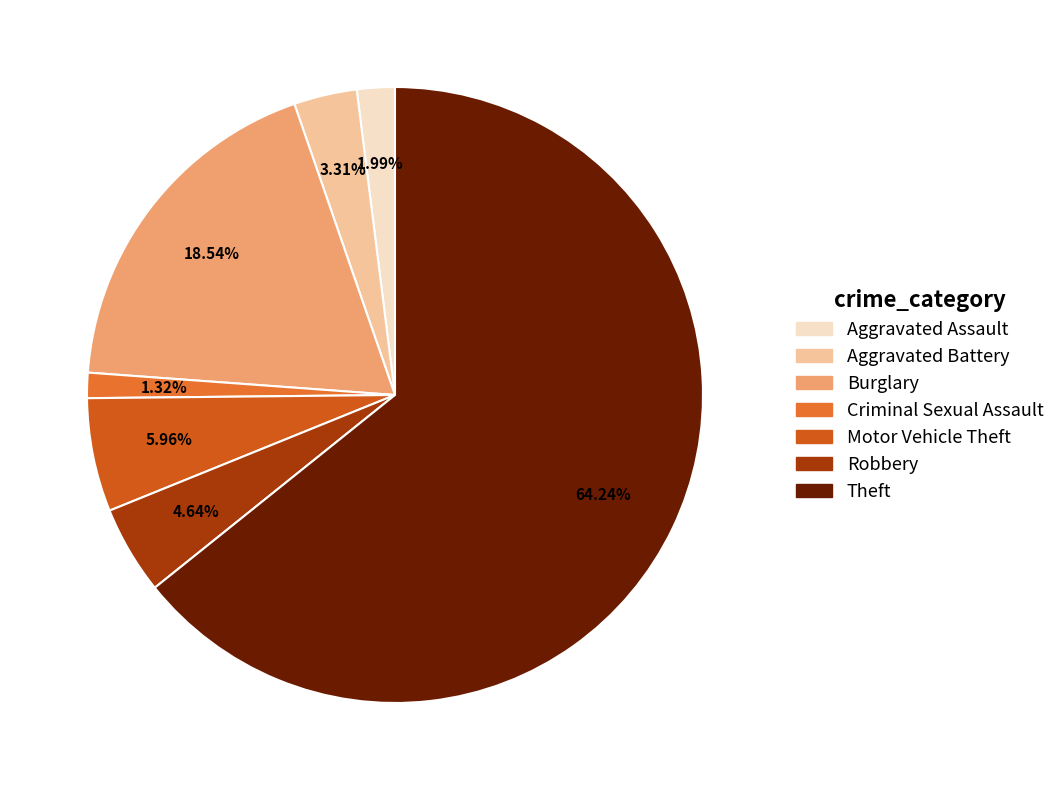

To the nearest percent, what portion does Aggravated Battery represent?

3%